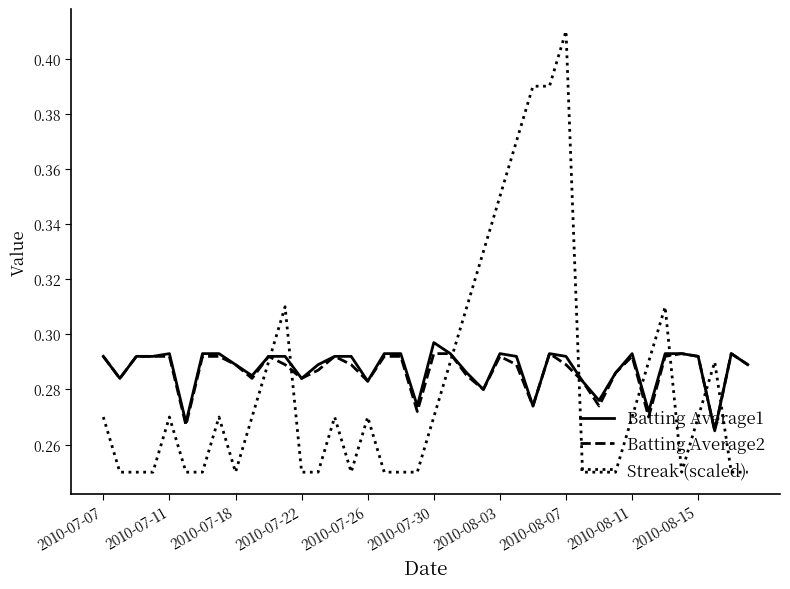

Does the chart display data point markers on the line(s)?

No